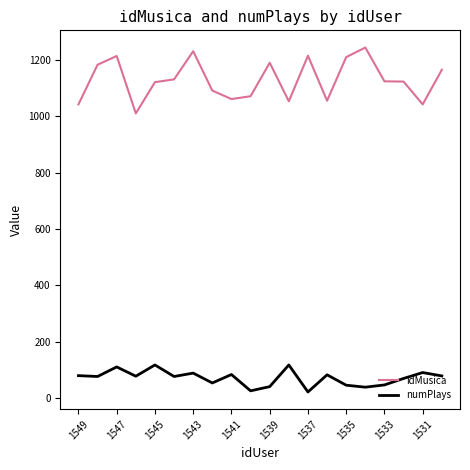

Which series has the largest range (max minus min)?

idMusica